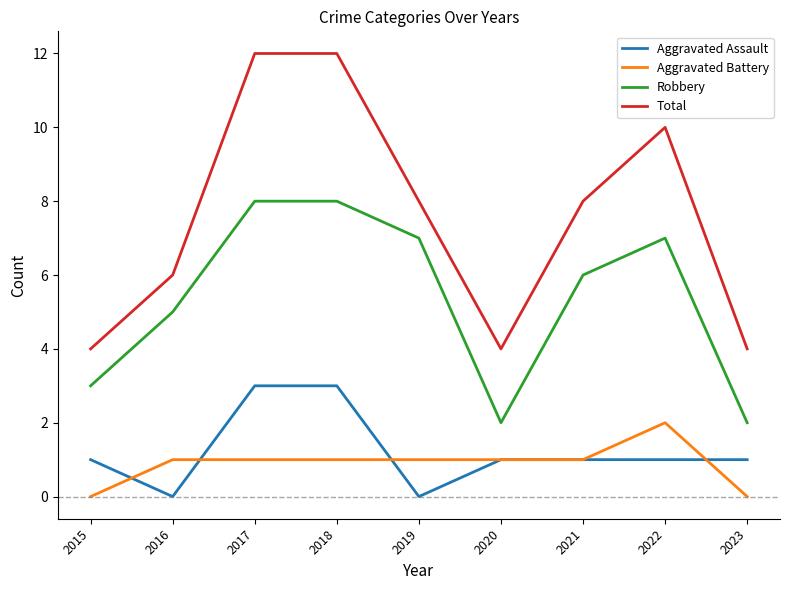

How many categories are shown in the chart?

9